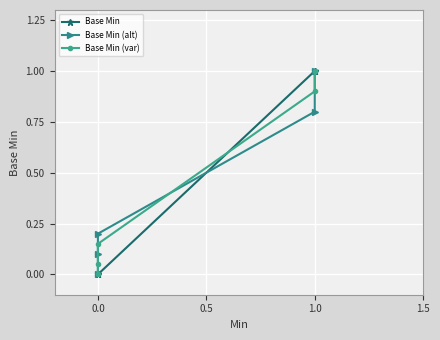

Count the Base Min (alt) values in the range 0 to 1.

5